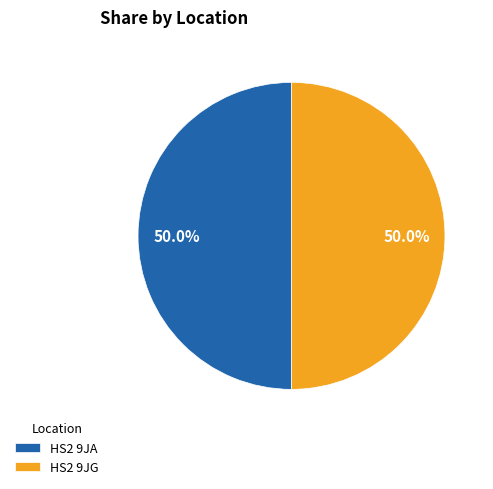

What percentage do HS2 9JG and HS2 9JA together represent?

100.0%